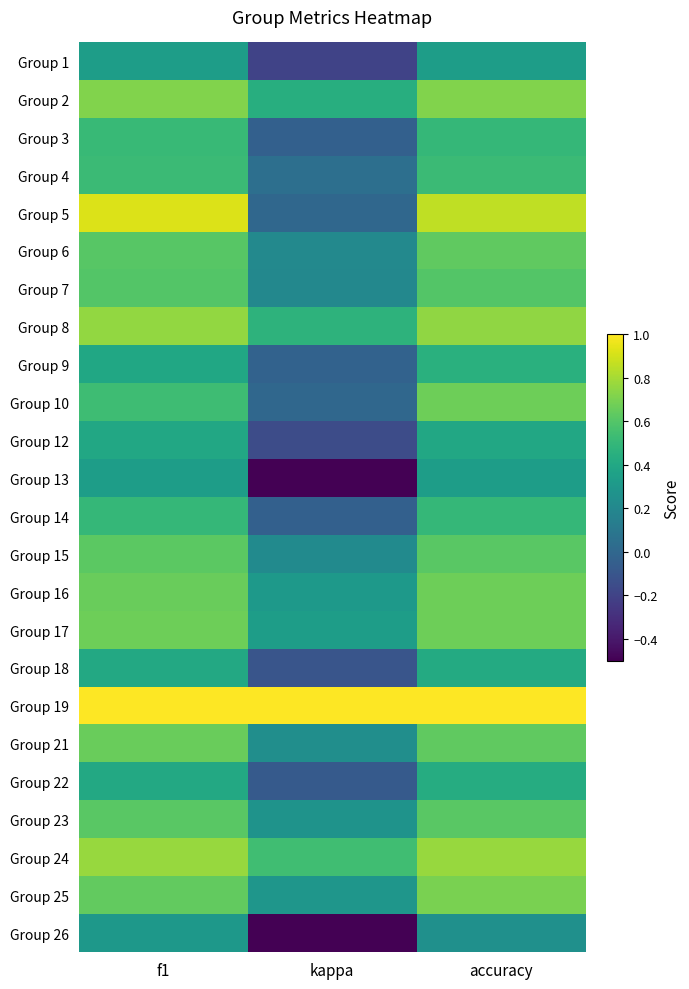

Which series changed the most between f1 and accuracy?

Group 10